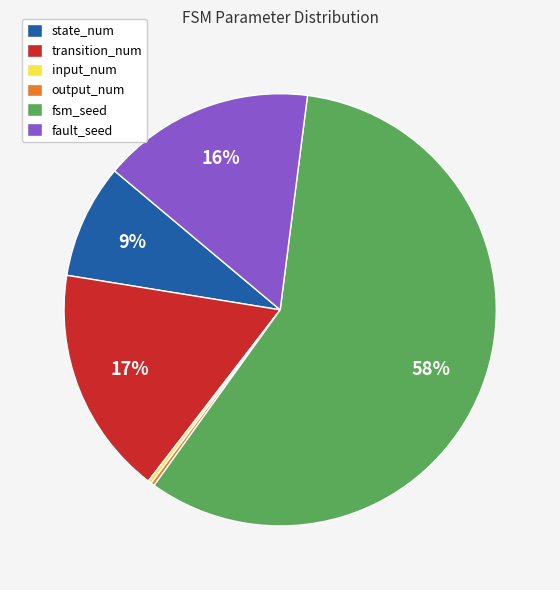

What is the largest slice in the pie chart?

fsm_seed